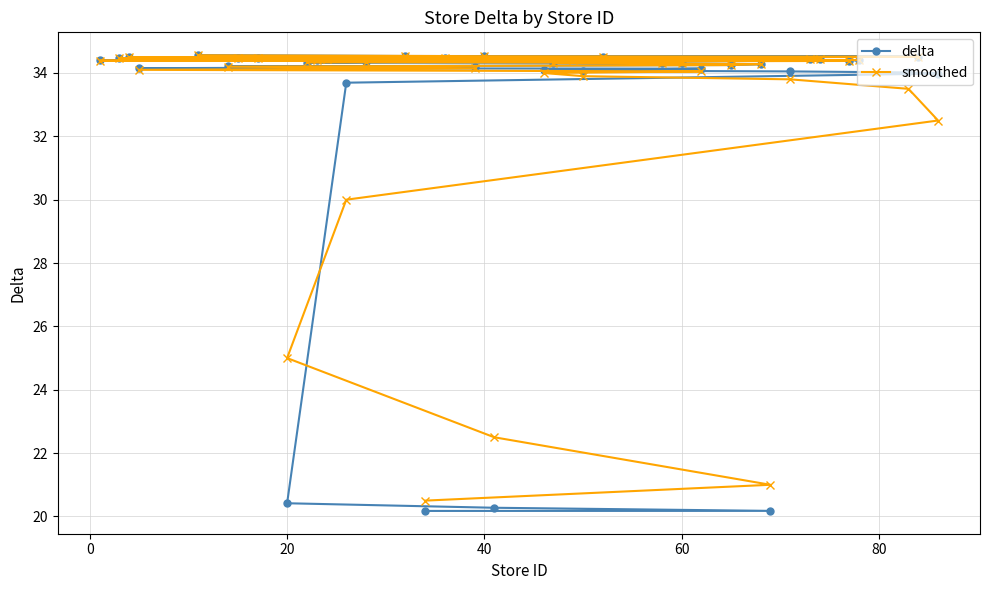

What are all the series names shown in the legend?

delta, smoothed